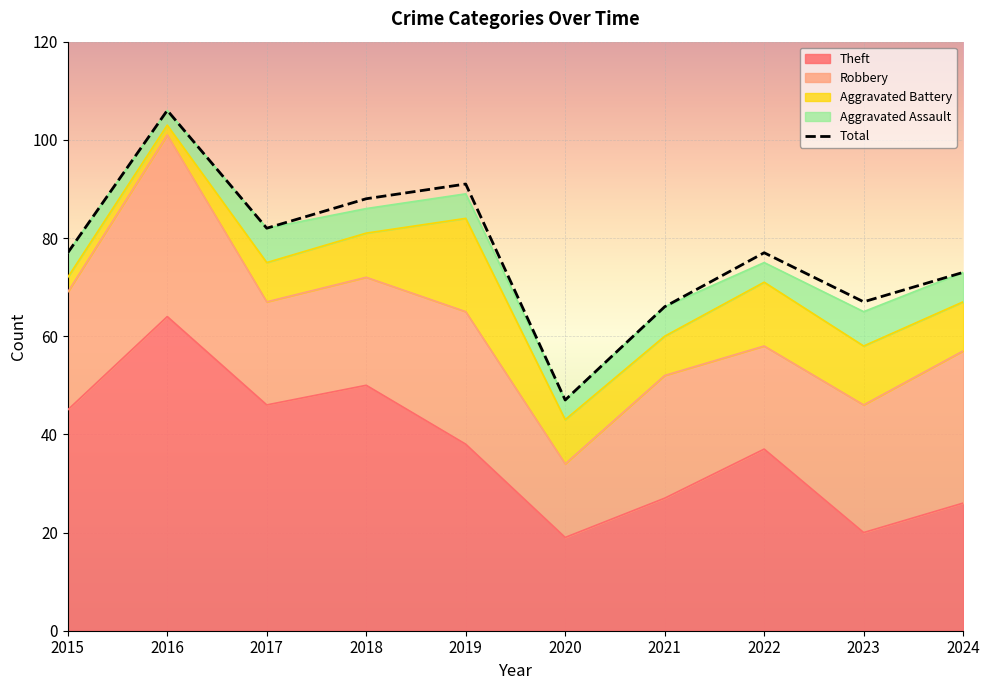

Count the number of values greater than 77.

4